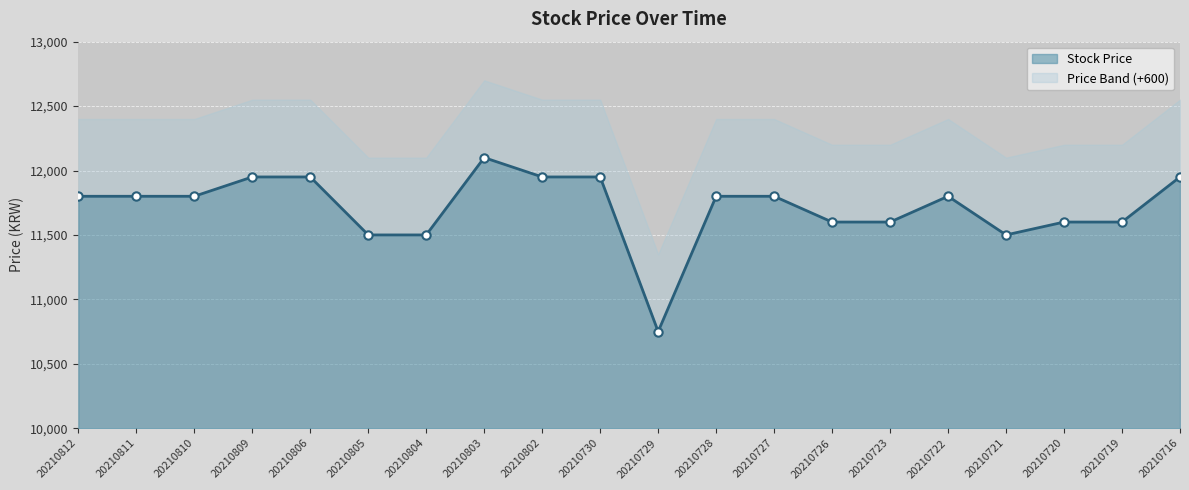

The chart shows a value of 16253 at 20210729. True or false?

False